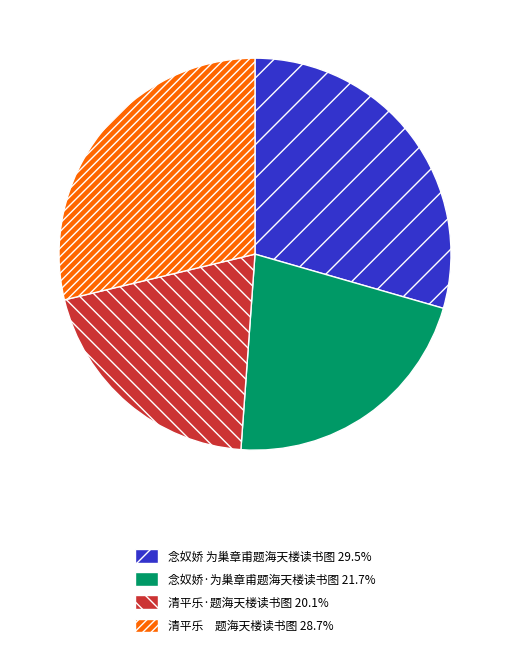

What is the ratio of the value at 念奴娇·为巢章甫题海天楼读书图 to the value at 清平乐·题海天楼读书图?

1.1